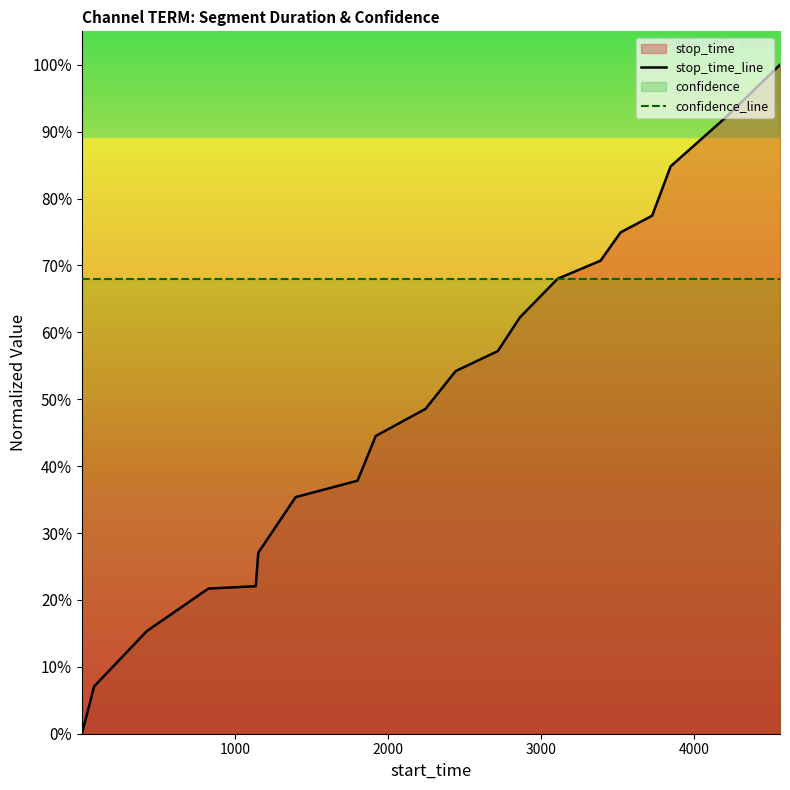

What is the value of the stop_time_line point at the 14th from the left?

68.0